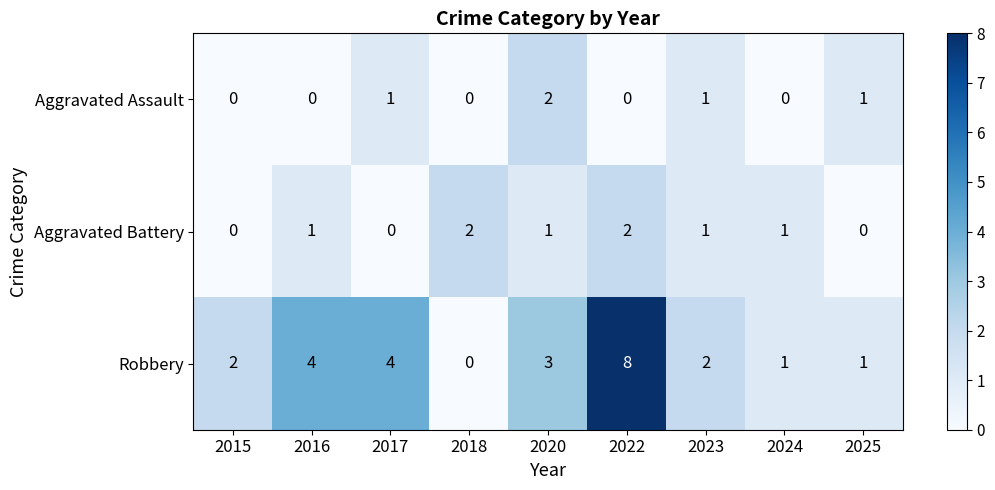

At which category is the sum across all series the highest?

2022